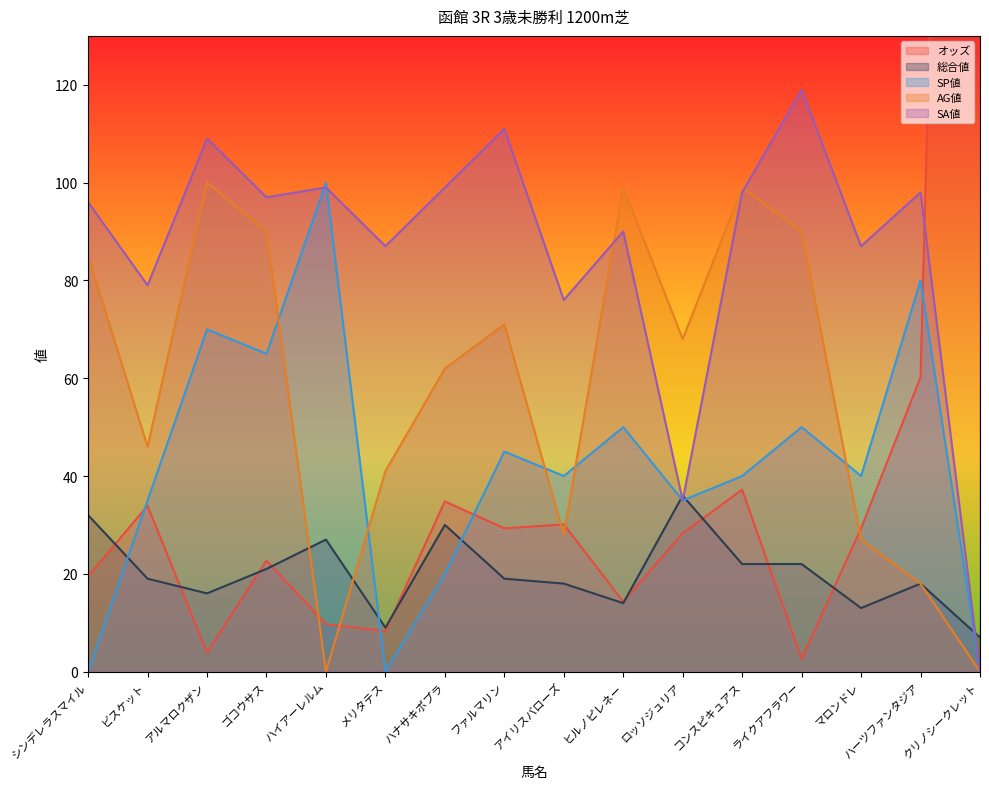

What is the sum of the AG値 values at ロッソジュリア and アイリスバローズ?

96